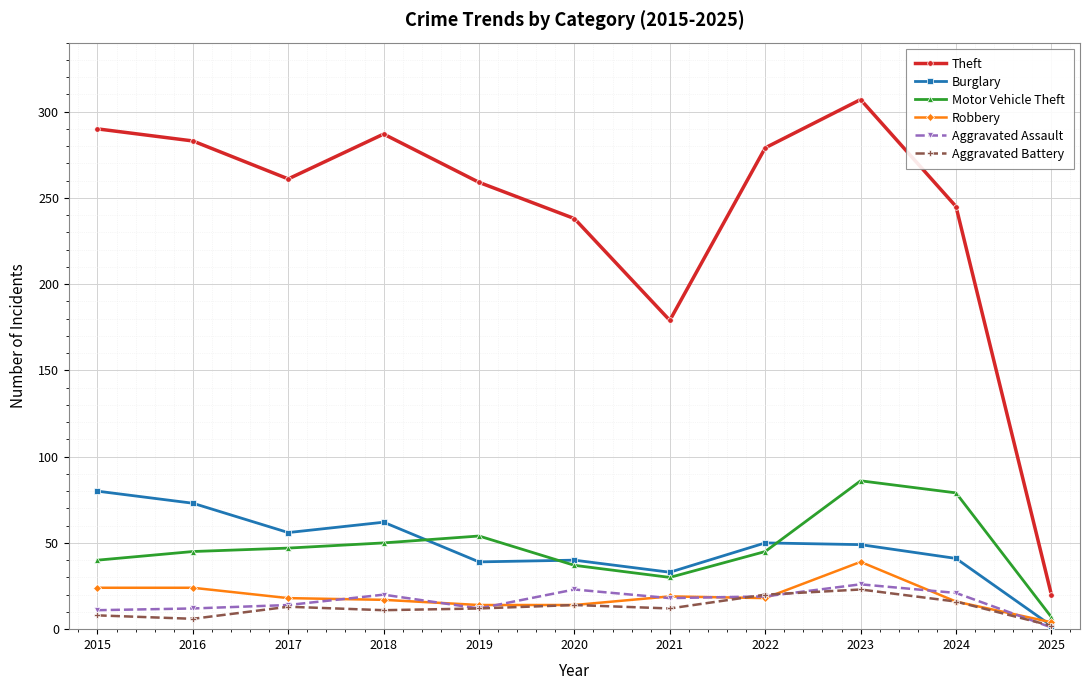

At which label does Aggravated Assault reach its peak?

2023